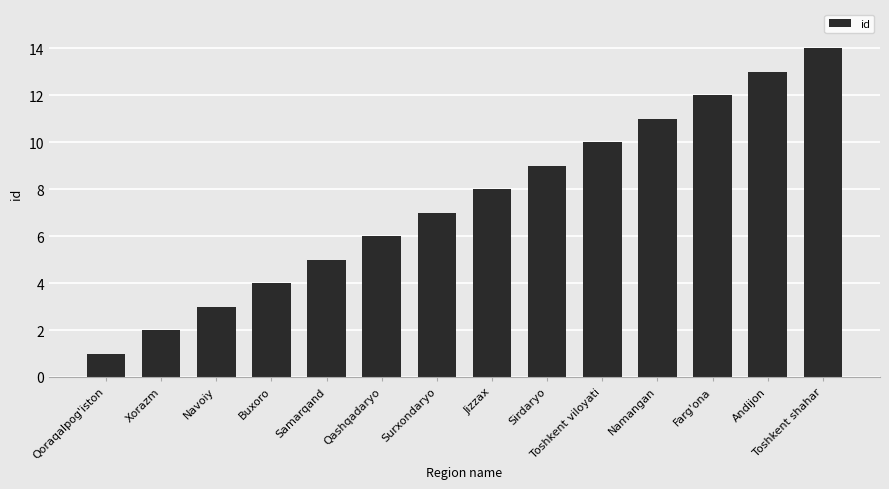

What is the label of the 7th bar from the right?

Jizzax